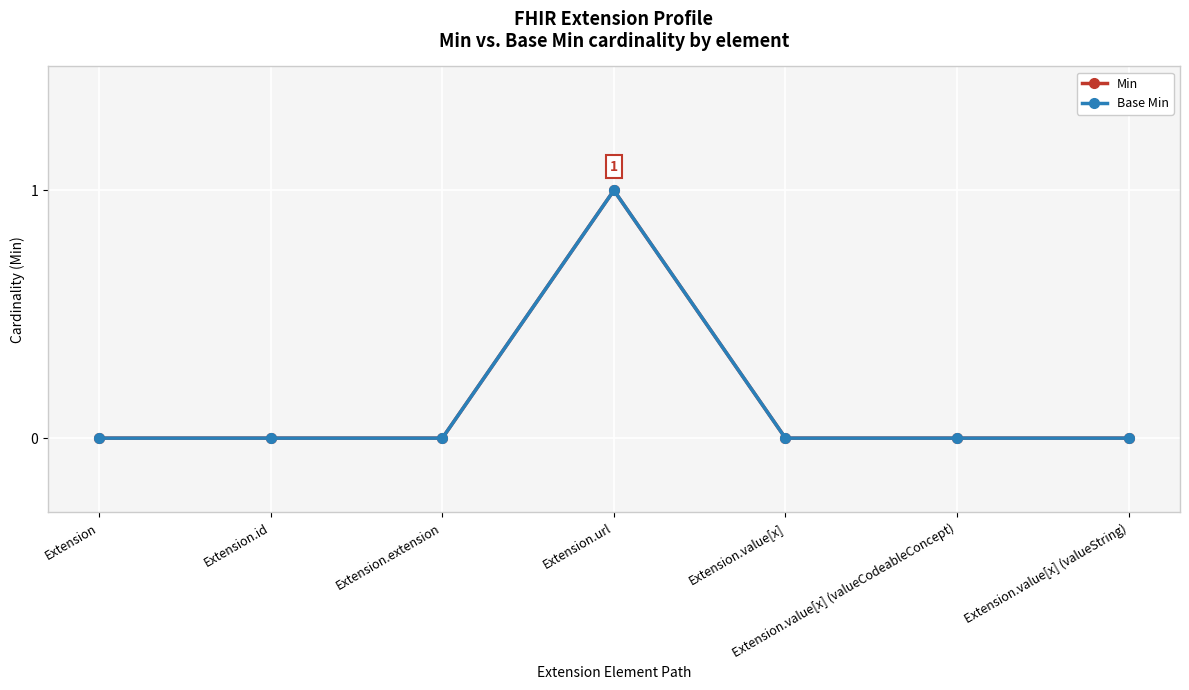

Reading left to right, what are all the values shown in this chart?

Min: 0	0	0	1	0	0	0
Base Min: 0	0	0	1	0	0	0